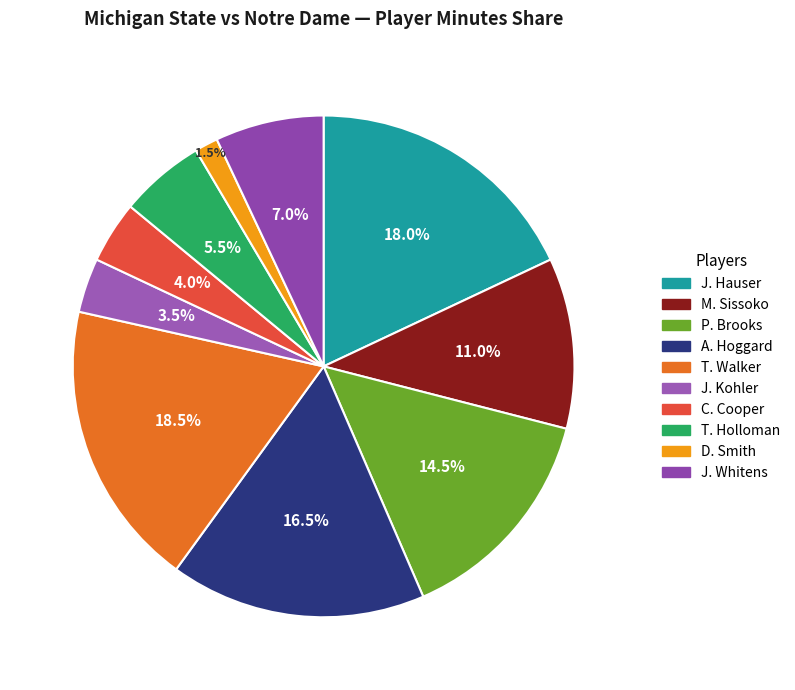

Count the number of slices in the pie.

10